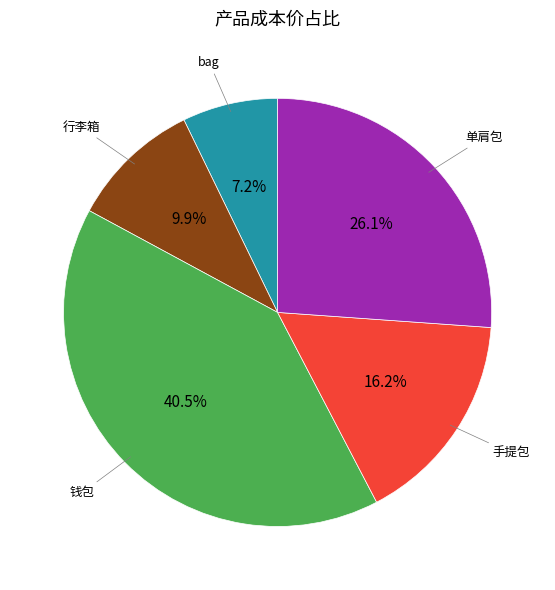

Is it true that 钱包 is 54% of the pie?

False